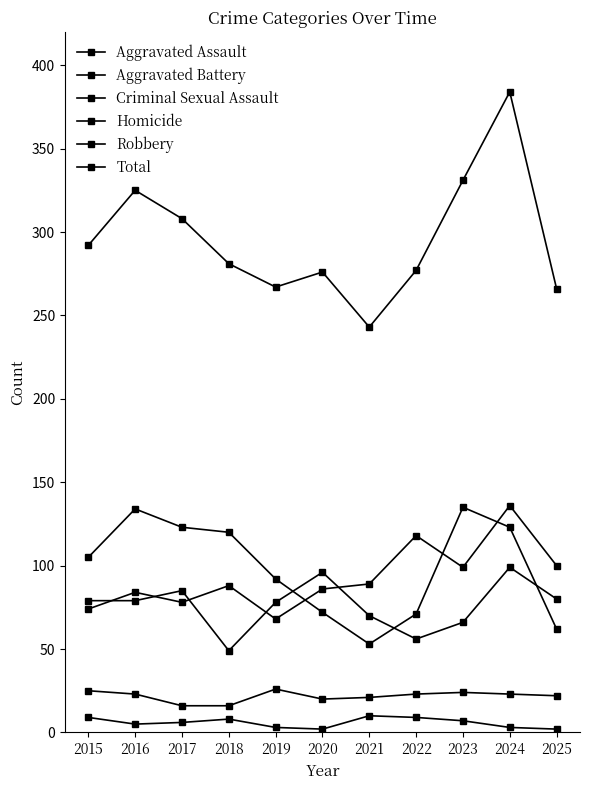

At which label does Criminal Sexual Assault reach its minimum?

2017